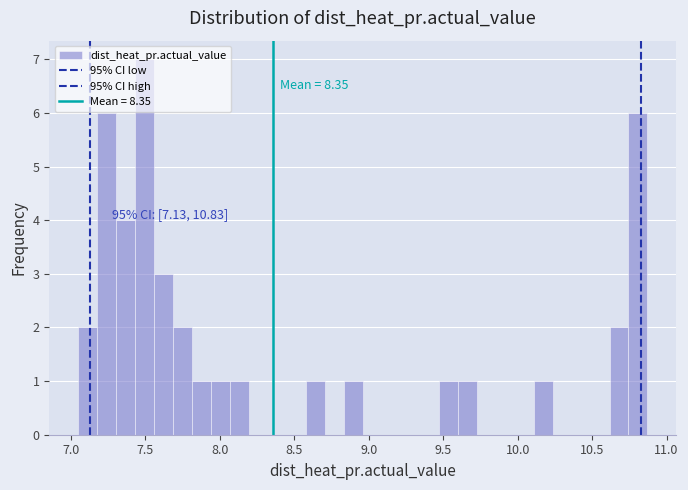

Read against the x-axis, roughly where is the centre of the tallest bar?

7.50